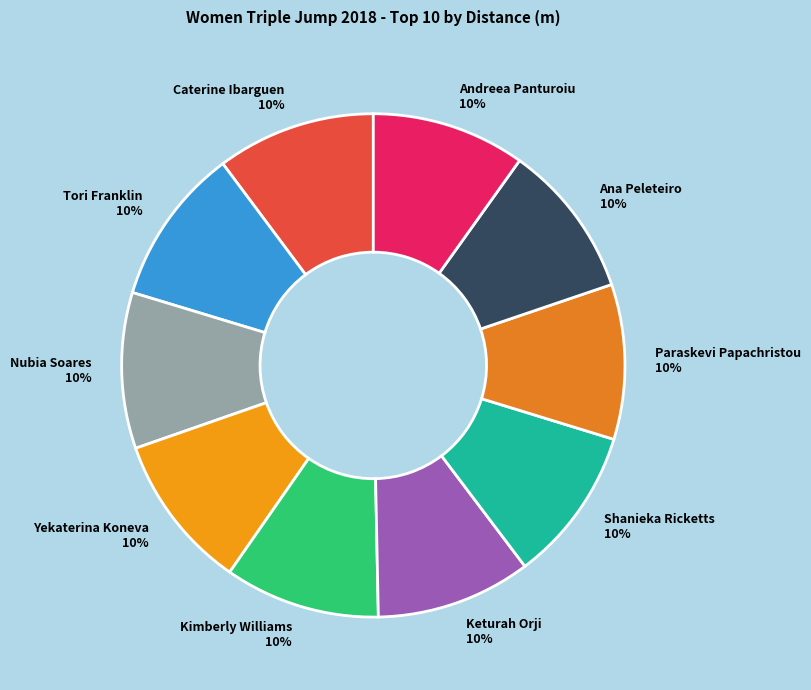

Is the sum of Andreea Panturoiu and Paraskevi Papachristou greater than half?

No